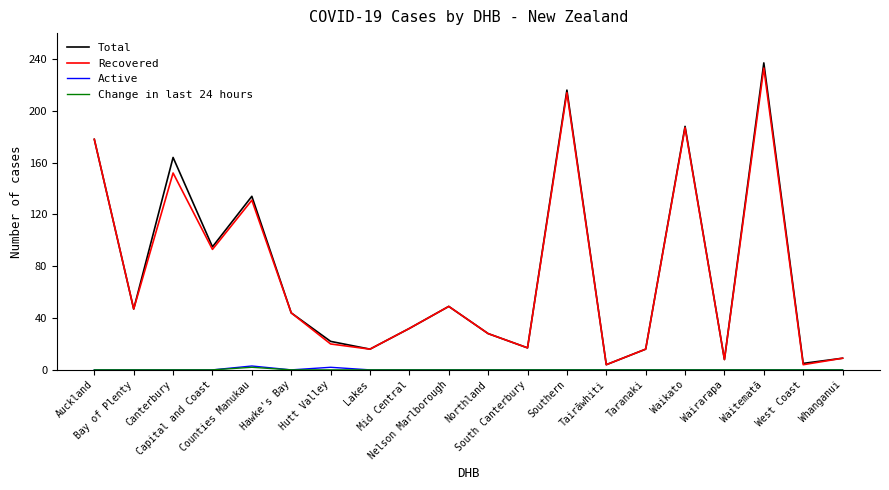

Does the chart display data point markers on the line(s)?

No